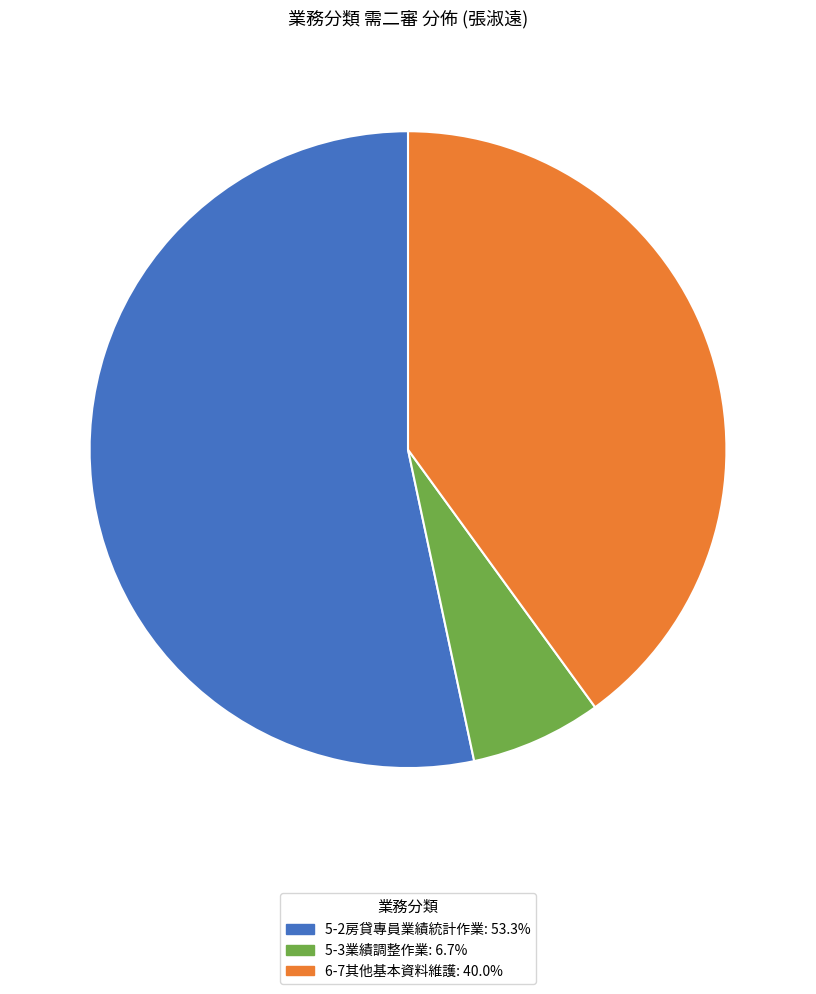

Which category has the biggest portion of the pie?

5-2房貸專員業績統計作業